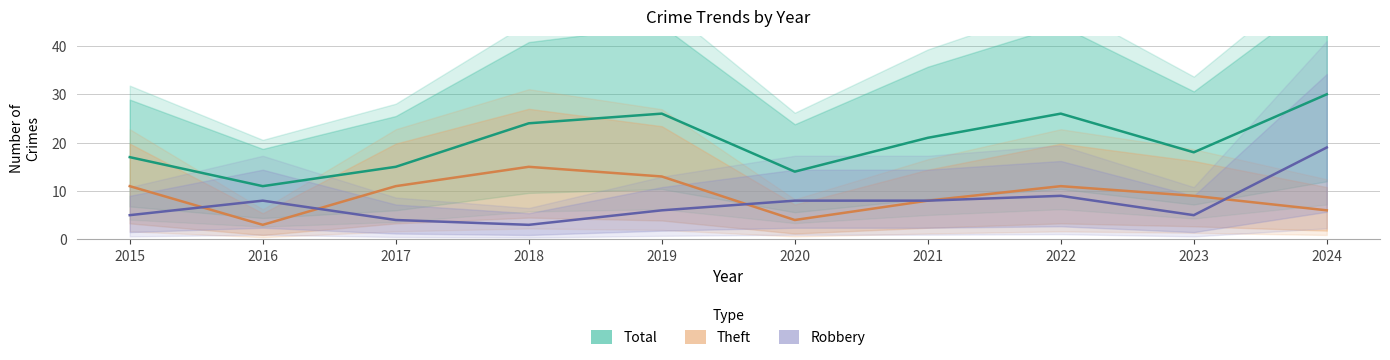

What are all the series names shown in the legend?

Total, Theft, Robbery